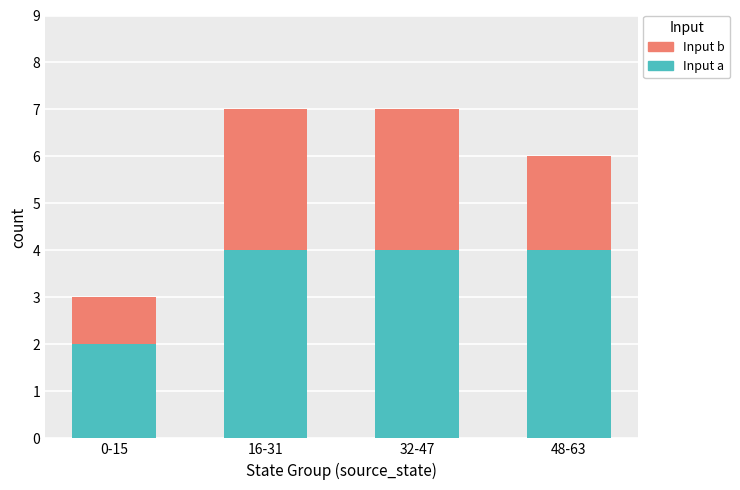

What is the total value across all series at 16-31?

7